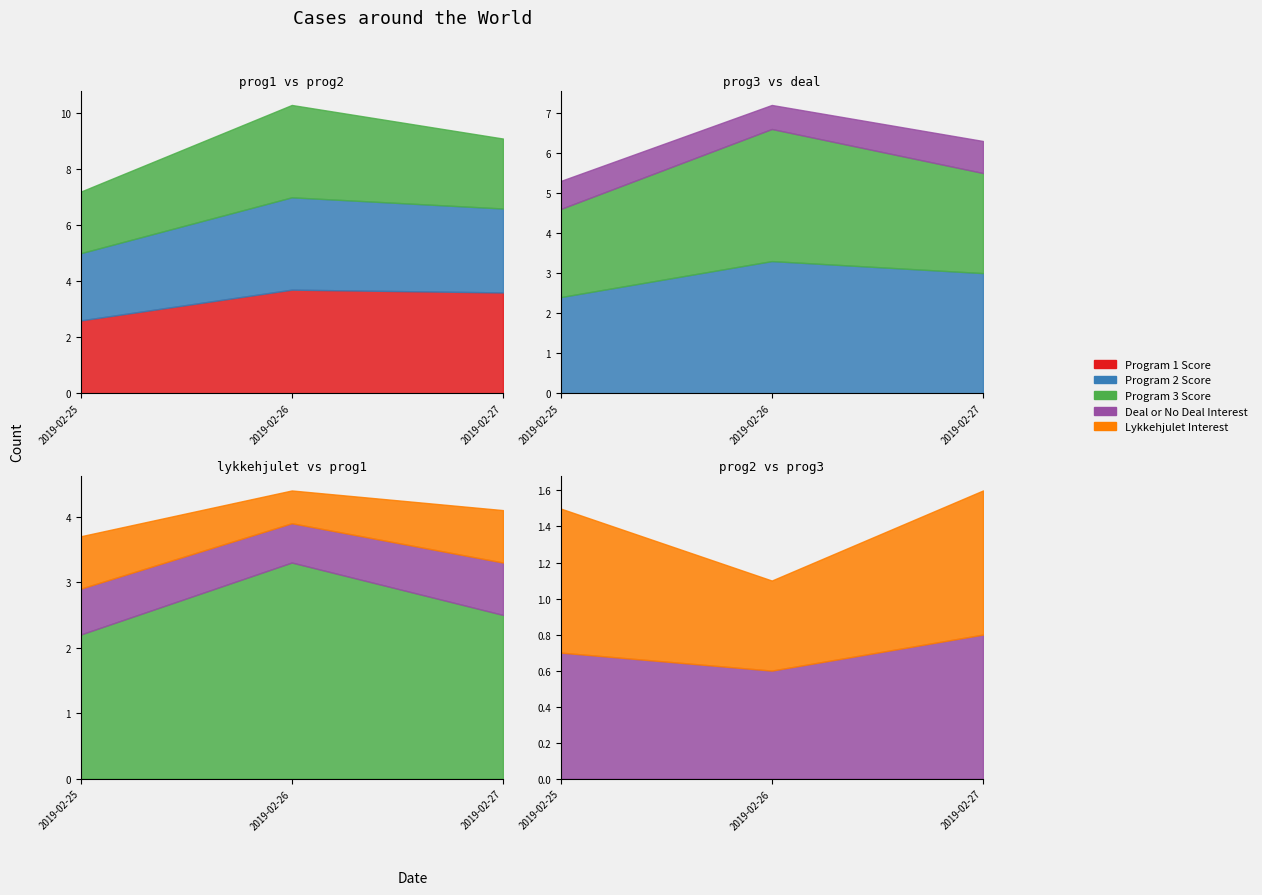

Is the value of Program 1 Score at 2019-02-26 greater than the value of Program 2 Score at 2019-02-27?

Yes